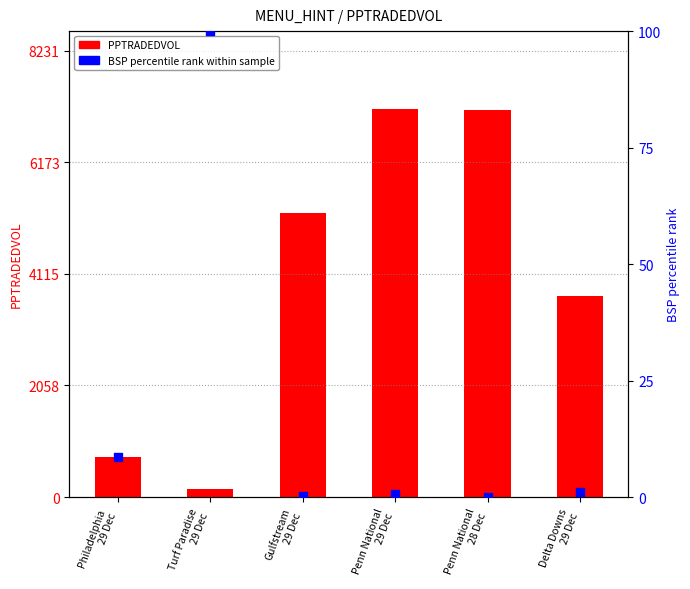

At how many categories does at least one series exceed 663?

5